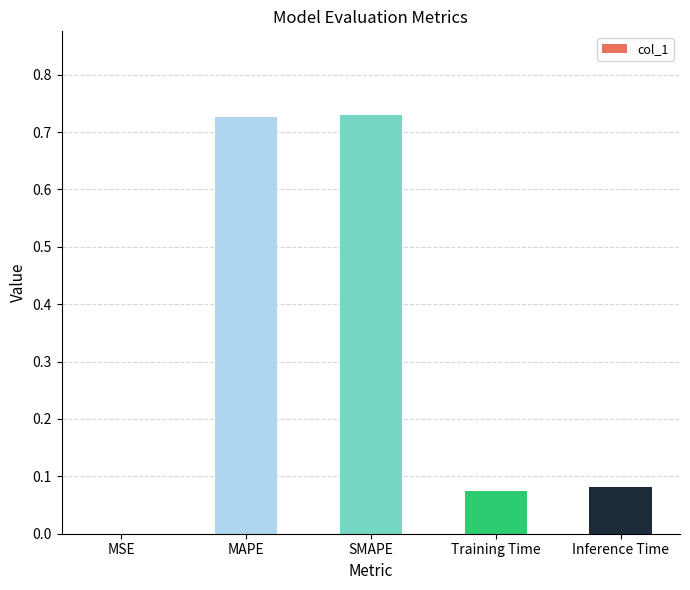

What is the change in value from MAPE to Inference Time?

-0.6